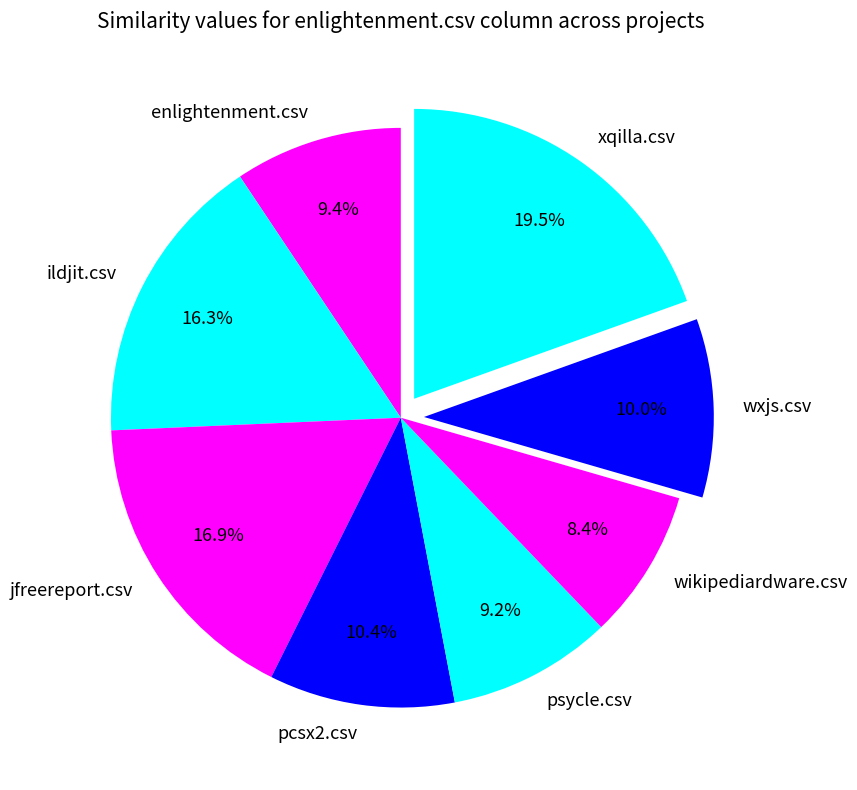

Combined, what portion of the pie is jfreereport.csv and psycle.csv?

26.1%